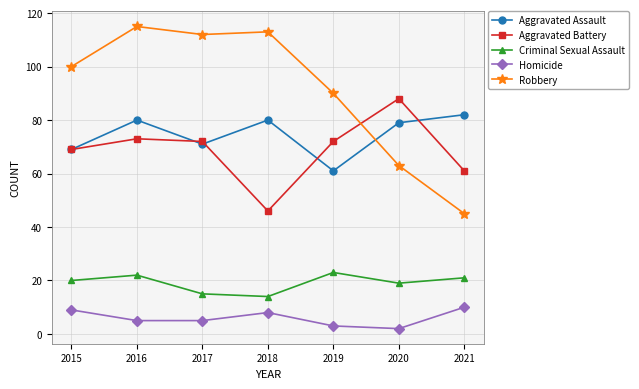

Between 2015 and 2018, which series saw the biggest shift?

Aggravated Battery